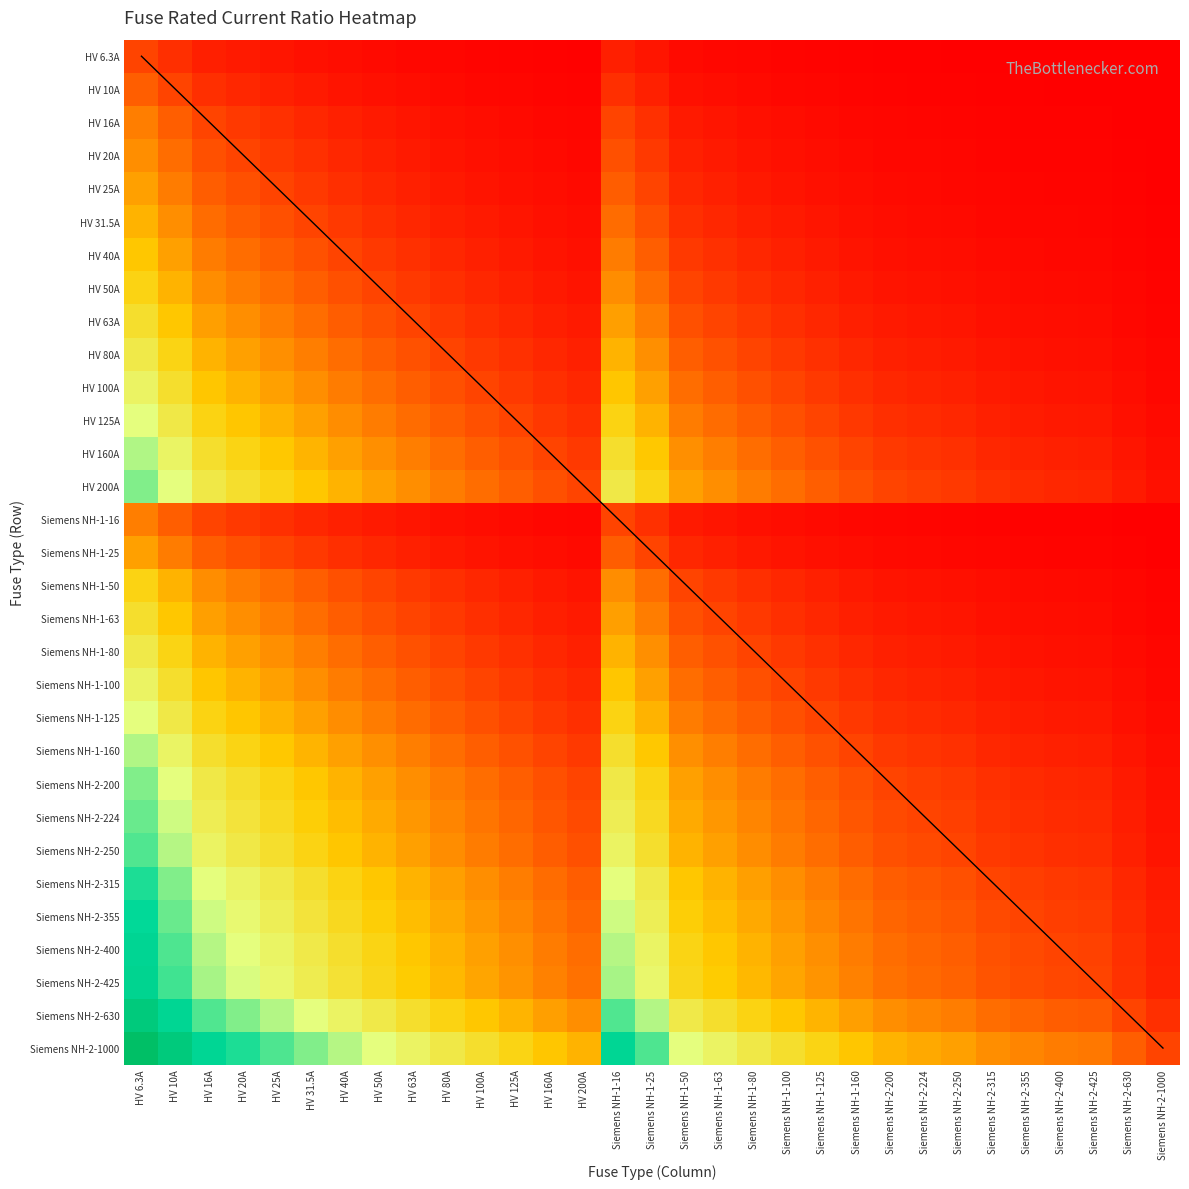

At HV 10A, list the series in order from smallest to largest.

HV 6.3A, HV 10A, HV 16A, Siemens NH-1-16, HV 20A, HV 25A, Siemens NH-1-25, HV 31.5A, HV 40A, HV 50A, Siemens NH-1-50, HV 63A, Siemens NH-1-63, HV 80A, Siemens NH-1-80, HV 100A, Siemens NH-1-100, HV 125A, Siemens NH-1-125, HV 160A, Siemens NH-1-160, HV 200A, Siemens NH-2-200, Siemens NH-2-224, Siemens NH-2-250, Siemens NH-2-315, Siemens NH-2-355, Siemens NH-2-400, Siemens NH-2-425, Siemens NH-2-630, Siemens NH-2-1000